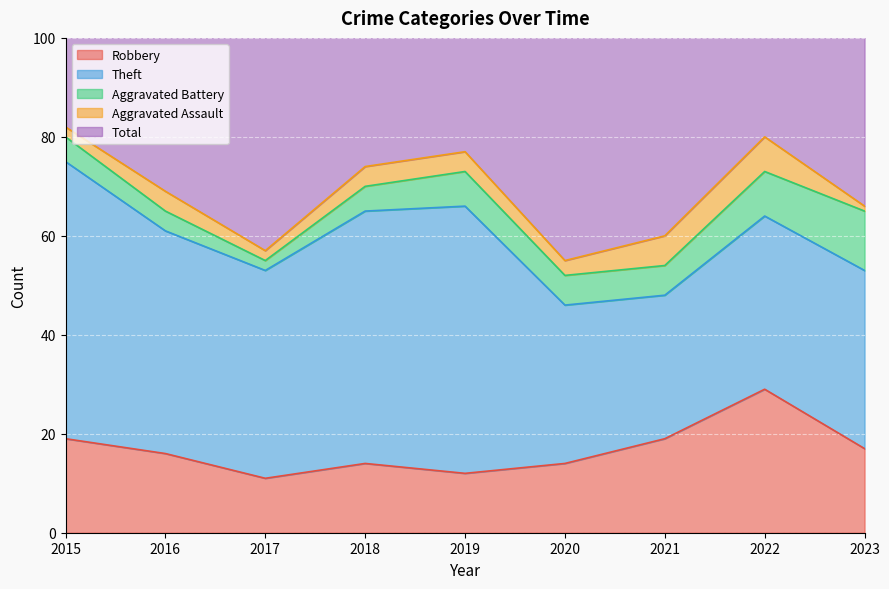

Where does the Theft series first go above 42?

2015